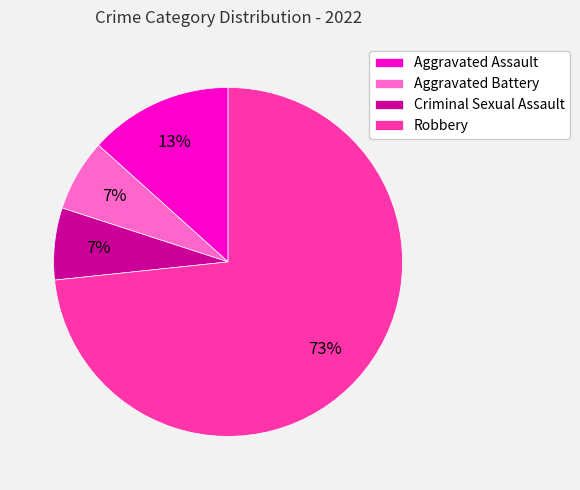

To the nearest percent, what percentage of the pie is Aggravated Battery?

7%